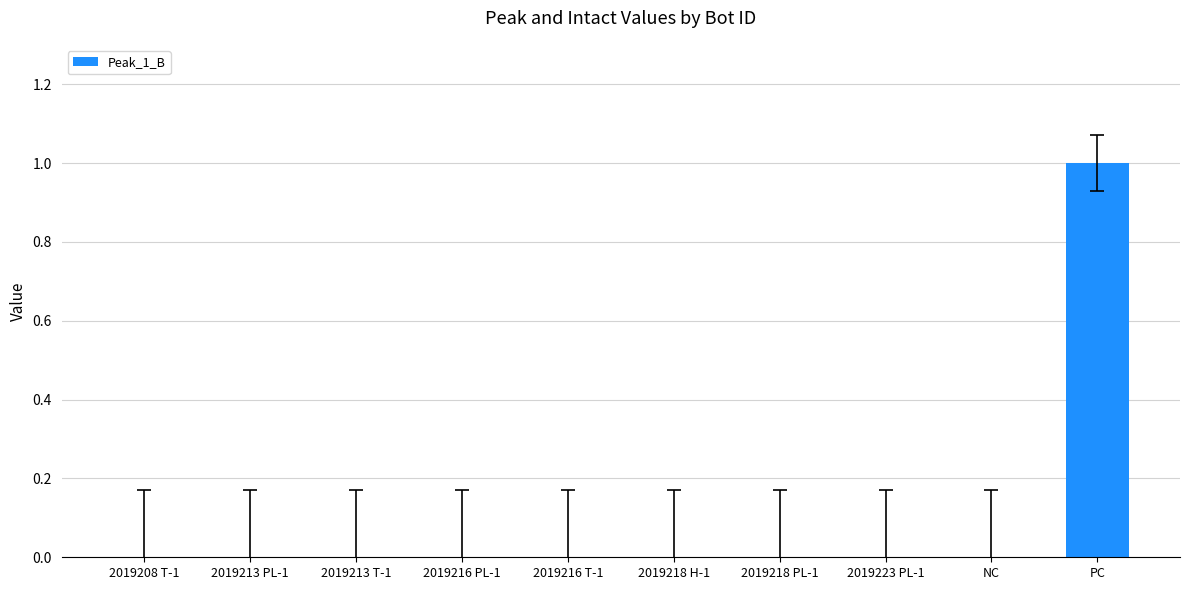

True or false: the data shows 1 at 2019218 PL-1.

False